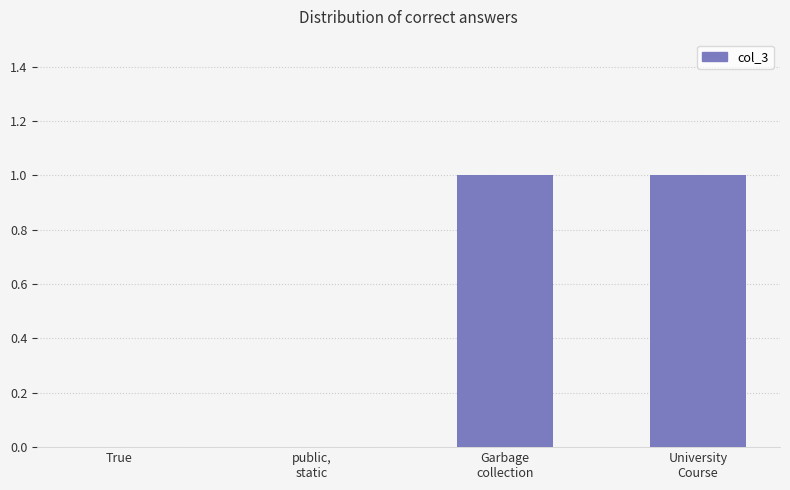

The value at True is 0. True or false?

True